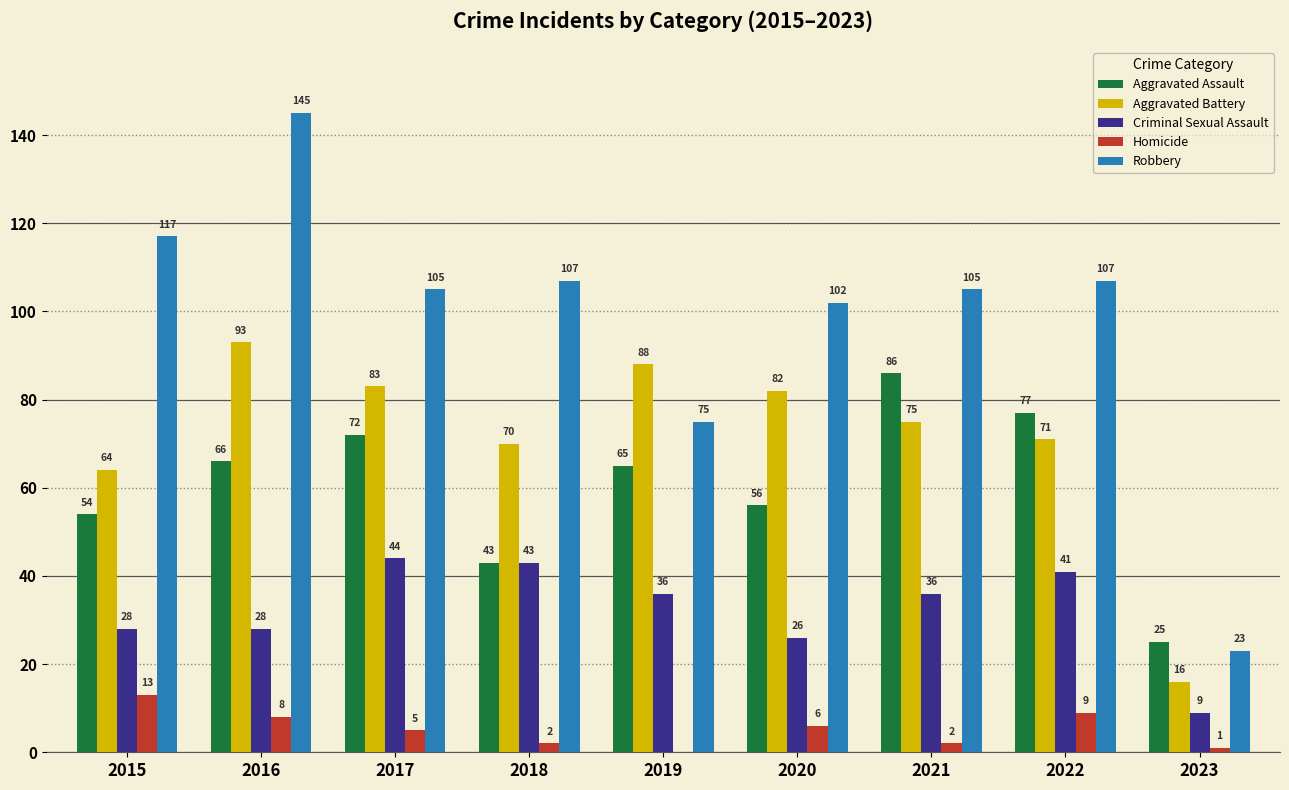

The value of Robbery at 2020 is 102. True or false?

True